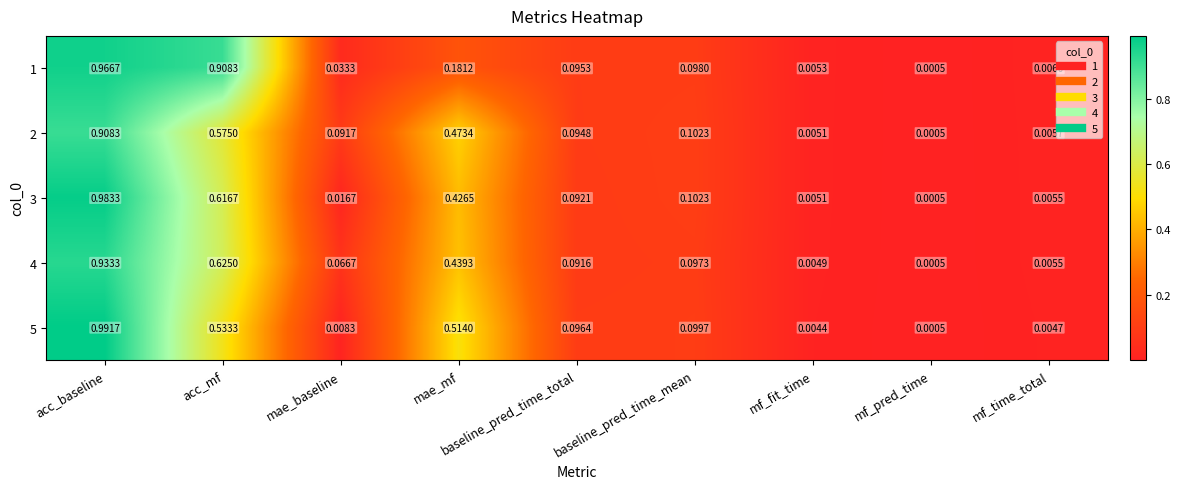

Where is 2 nearest to the value 0?

mf_pred_time